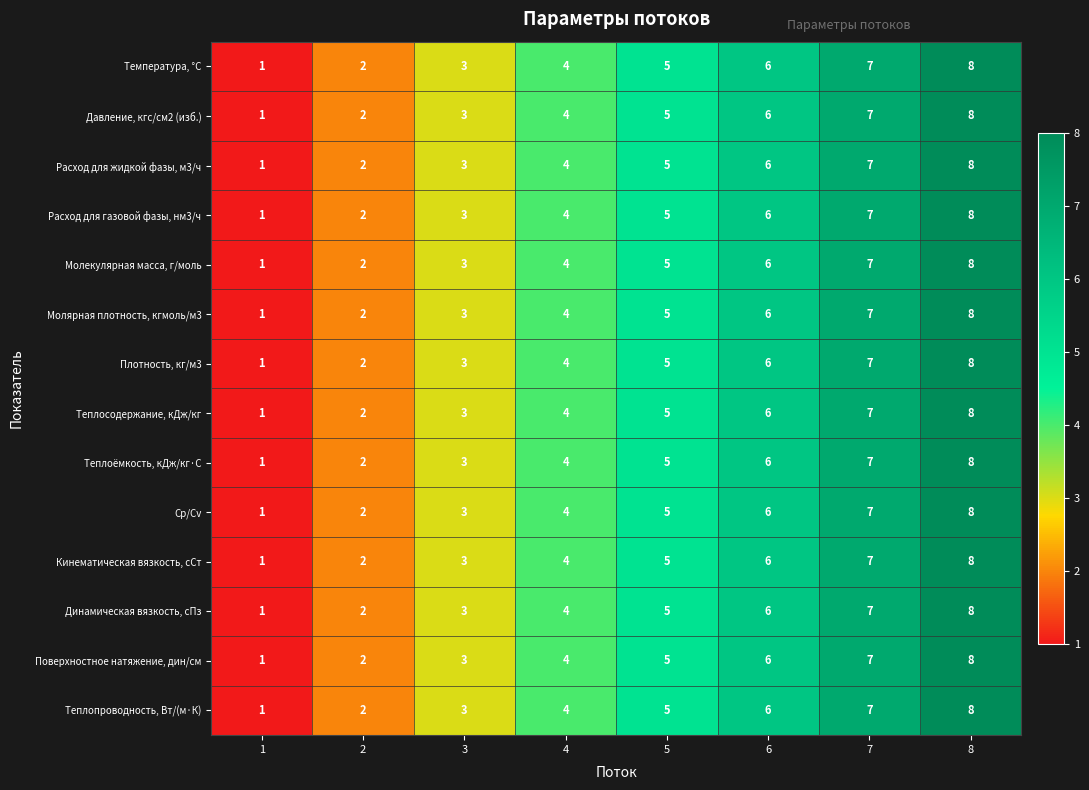

Count the Плотность, кг/м3 values in the range 3 to 7.

5